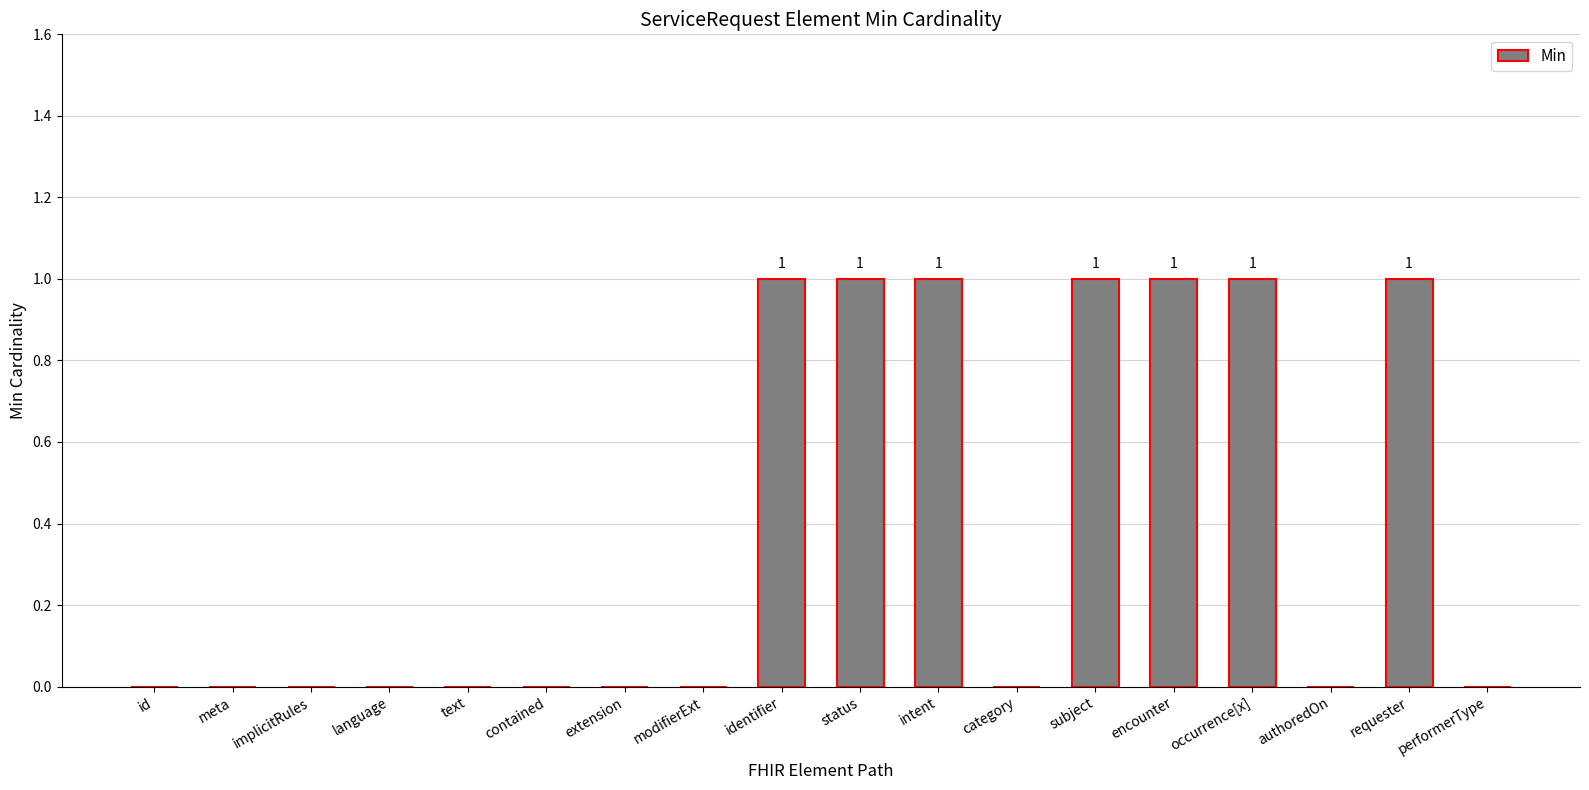

Between text and identifier, which is larger?

identifier